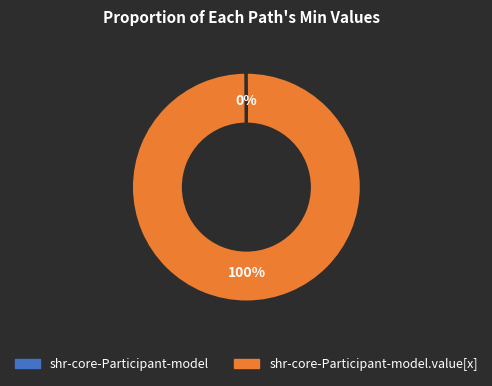

Is there a majority slice in this chart?

Yes